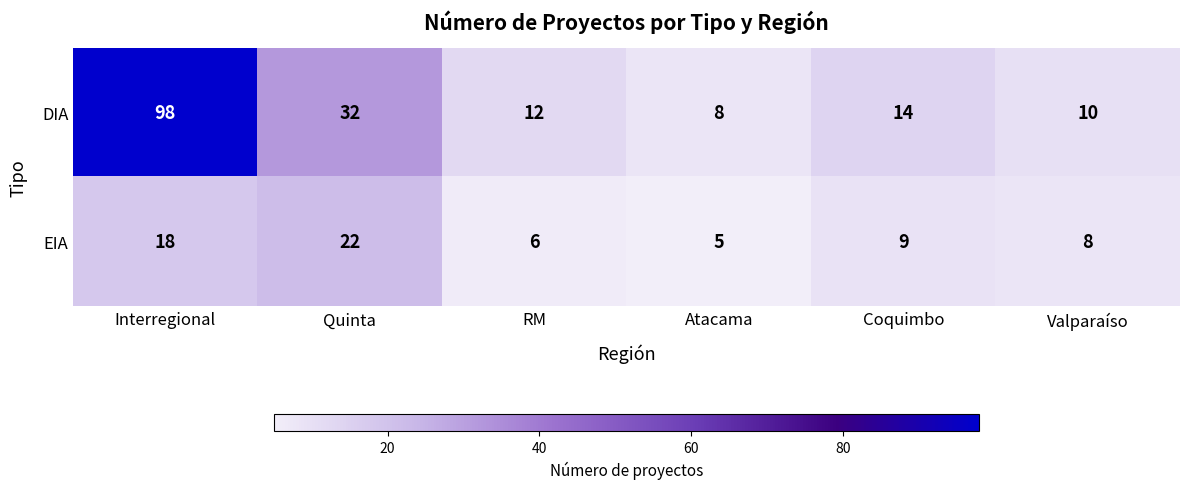

Rank the series by their maximum value, from highest to lowest.

DIA, EIA